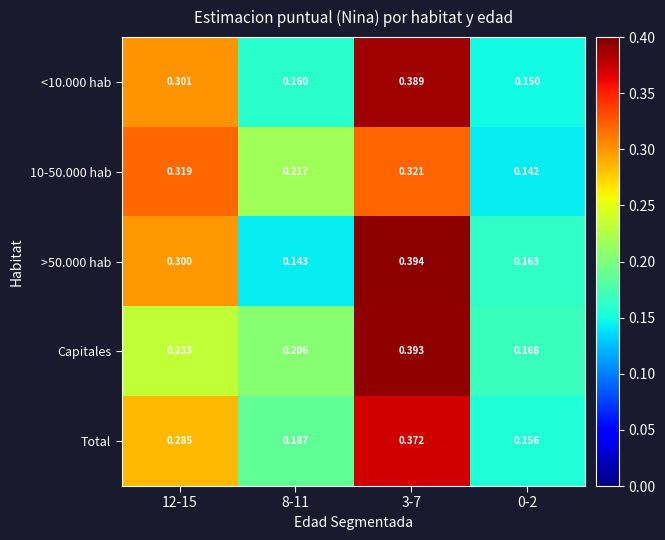

Is the value of >50.000 hab at 3-7 greater than the value of Total at 0-2?

Yes